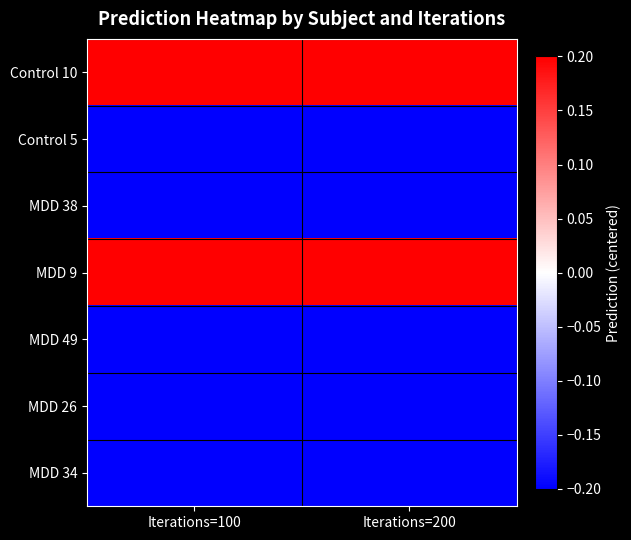

Reading left to right, list all the values displayed in this chart.

Control 10: Iterations=100=0.5	Iterations=200=0.5
Control 5: Iterations=100=-0.5	Iterations=200=-0.5
MDD 38: Iterations=100=-0.5	Iterations=200=-0.5
MDD 9: Iterations=100=0.5	Iterations=200=0.5
MDD 49: Iterations=100=-0.5	Iterations=200=-0.5
MDD 26: Iterations=100=-0.5	Iterations=200=-0.5
MDD 34: Iterations=100=-0.5	Iterations=200=-0.5